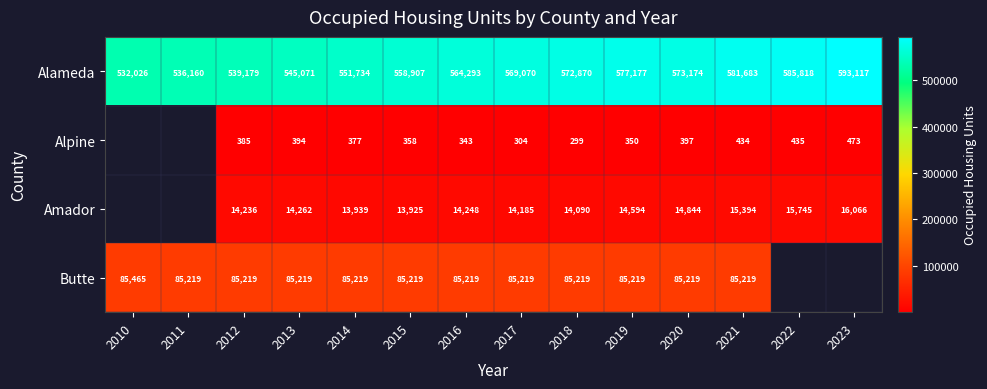

What is the total value across all series at 2015?

658409